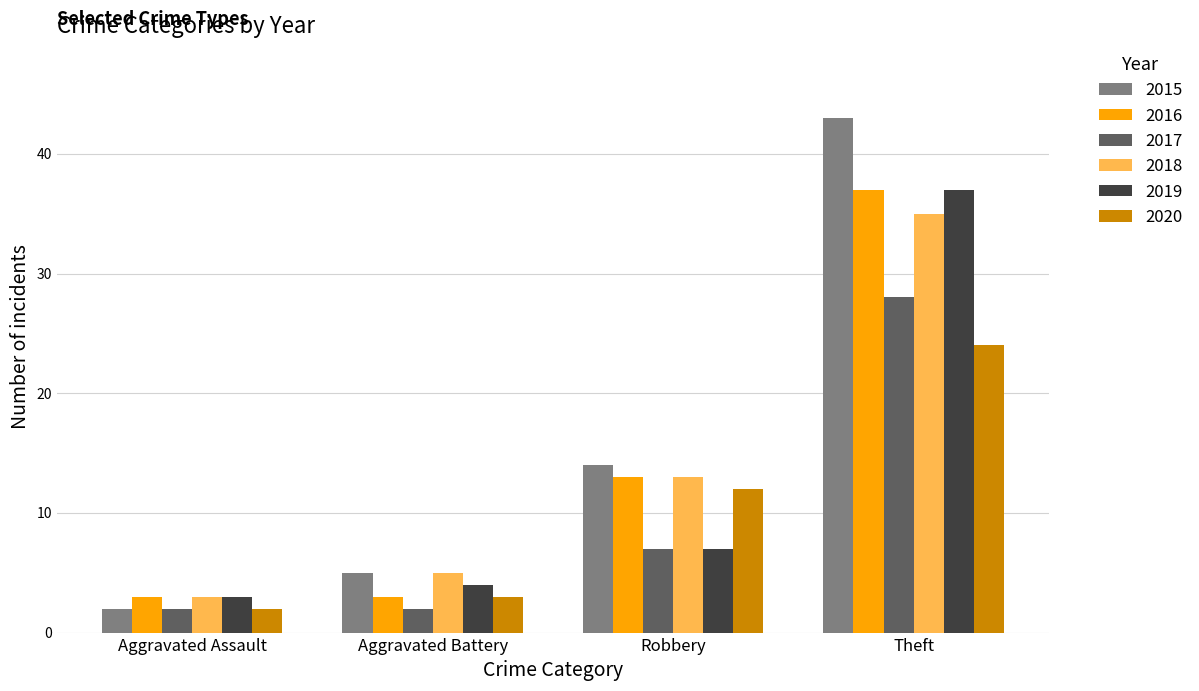

Reading right to left, transcribe all the data shown in this chart.

2015: 43	14	5	2
2016: 37	13	3	3
2017: 28	7	2	2
2018: 35	13	5	3
2019: 37	7	4	3
2020: 24	12	3	2